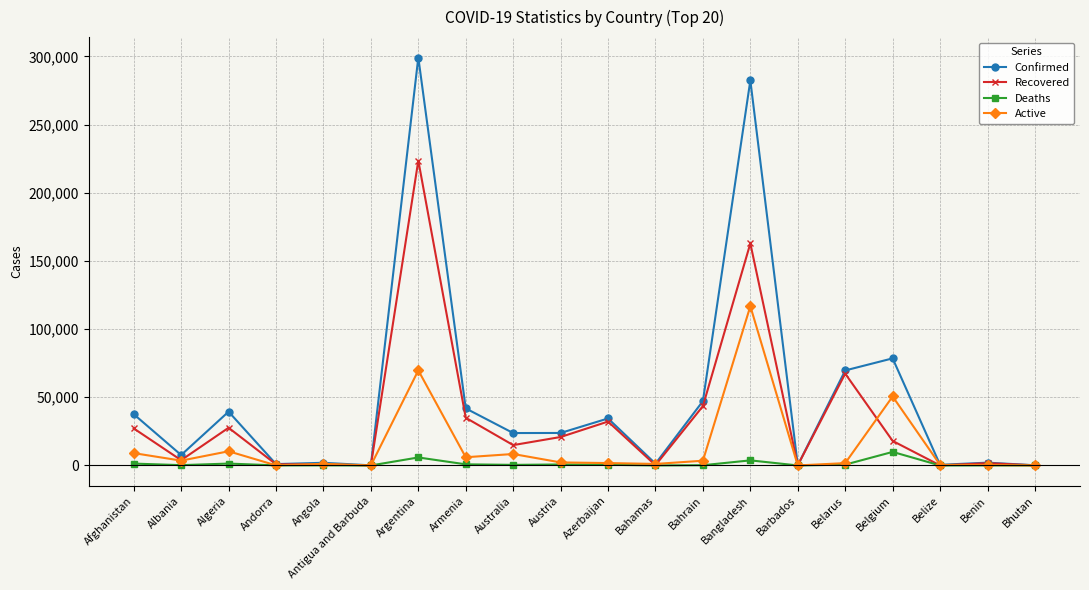

Which series changed the most between Angola and Armenia?

Confirmed